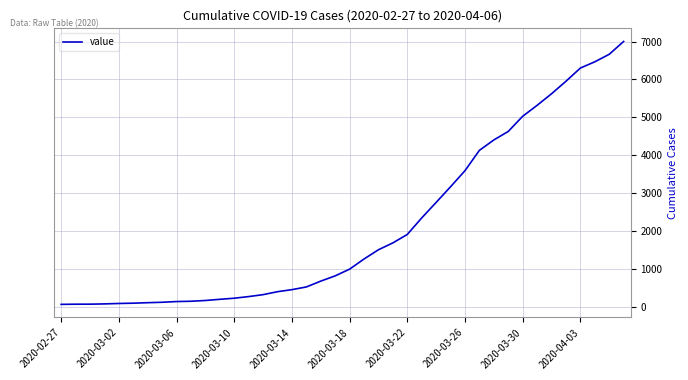

What is the maximum value shown in the chart?

7003